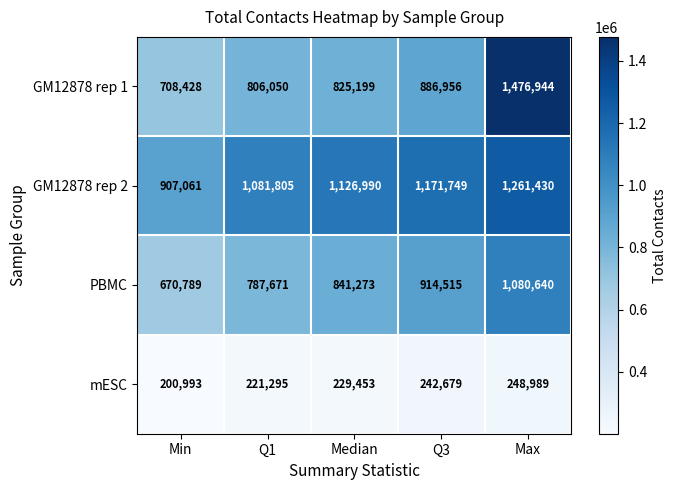

What is the highest value of the PBMC series?

1080640